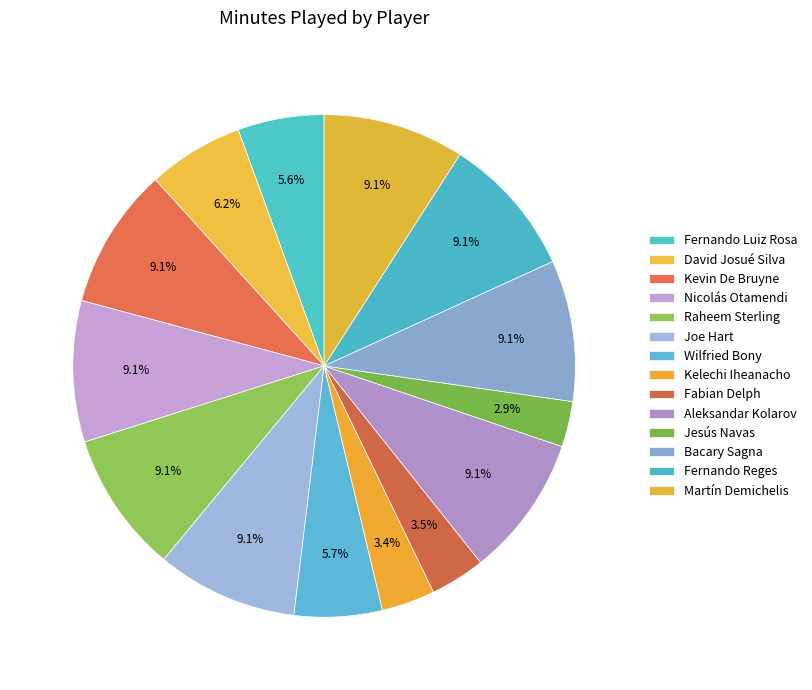

Rank the categories by value from lowest to highest.

Jesús Navas, Kelechi Iheanacho, Fabian Delph, Fernando Luiz Rosa, Wilfried Bony, David Josué Silva, Kevin De Bruyne, Nicolás Otamendi, Raheem Sterling, Joe Hart, Aleksandar Kolarov, Bacary Sagna, Fernando Reges, Martín Demichelis